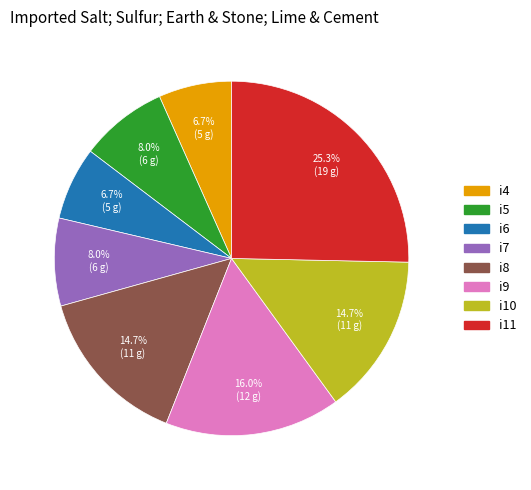

What percentage is the i7 slice, to the nearest percent?

8%